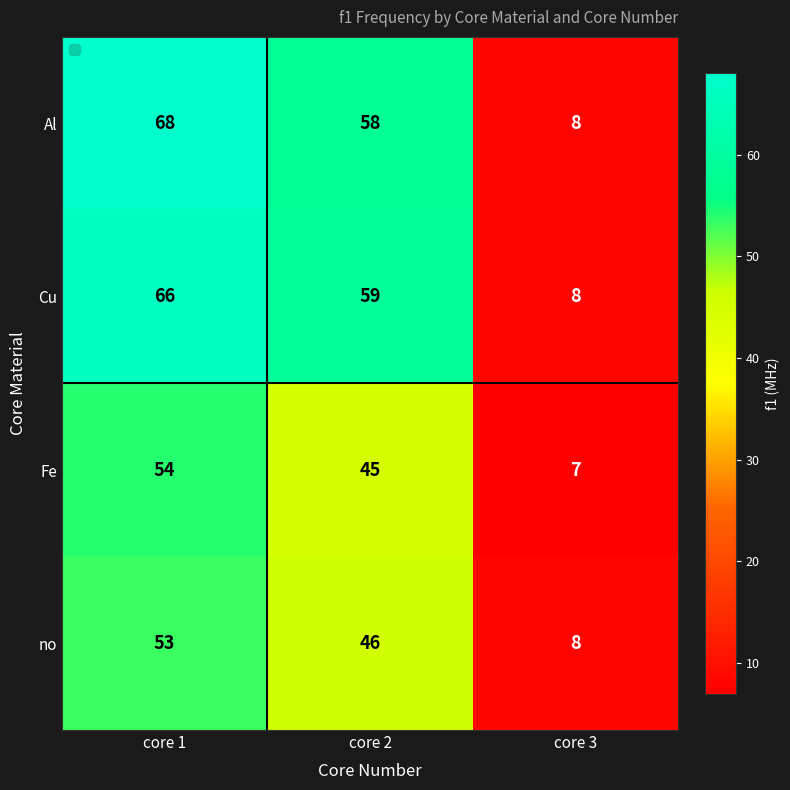

At which category does the chart reach its minimum across all series?

core 3